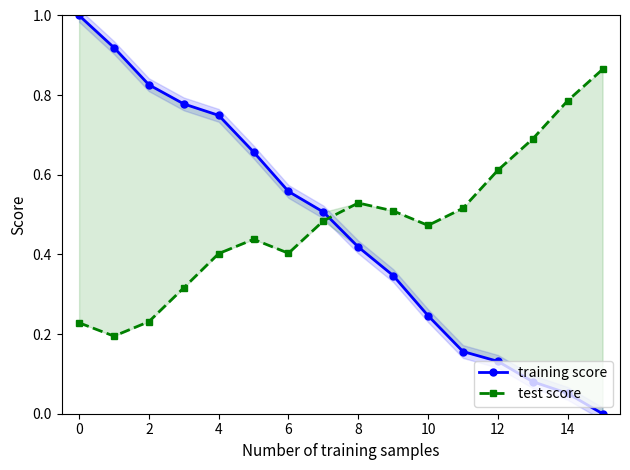

What are all the series names shown in the legend?

training score, test score